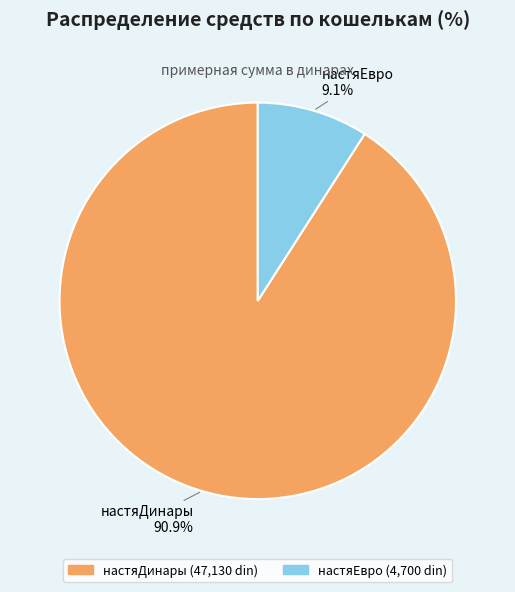

Combined, what portion of the pie is настяЕвро and настяДинары?

100.0%